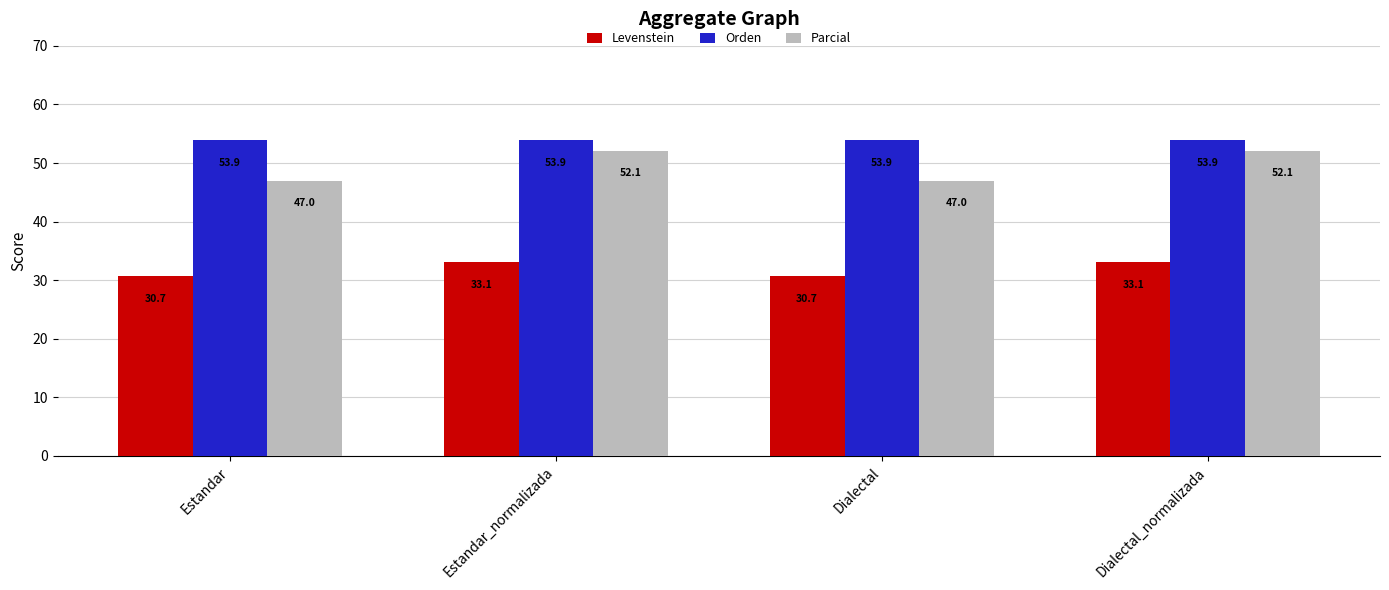

What position from the left is Estandar?

1